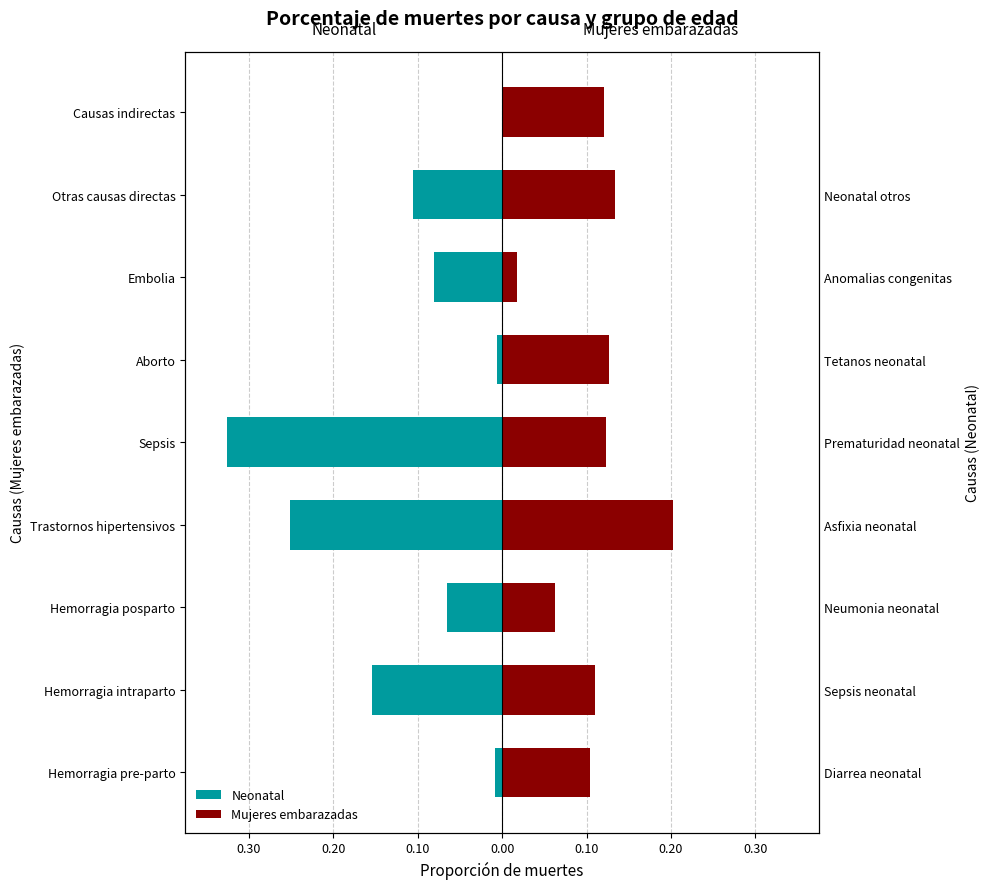

How many bars are there in total?

18